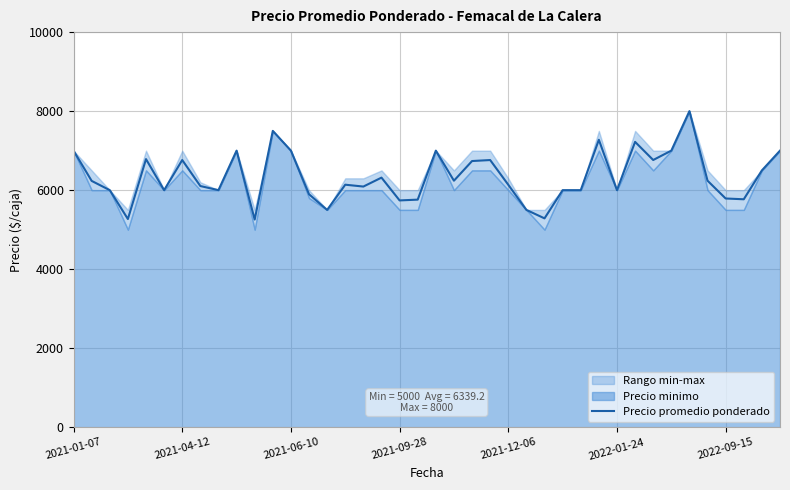

What is the lowest value of the Precio promedio ponderado series?

5256